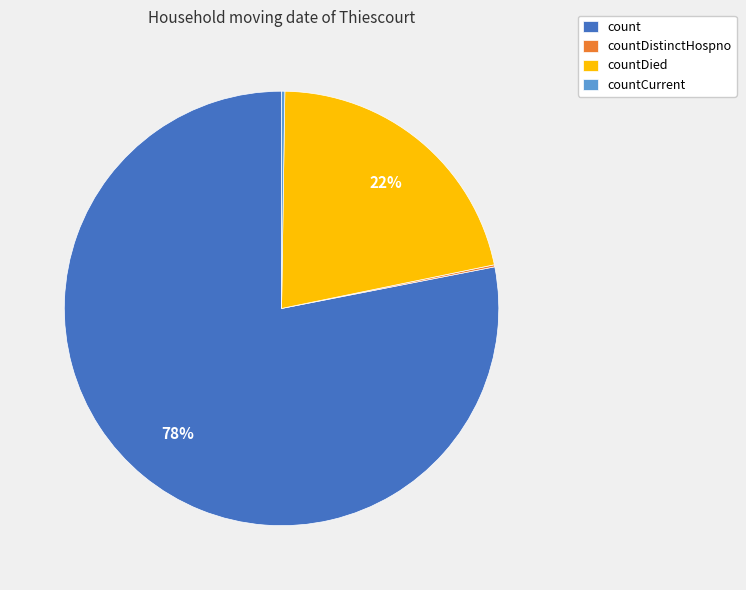

True or false: countDied accounts for 22% of the total.

True